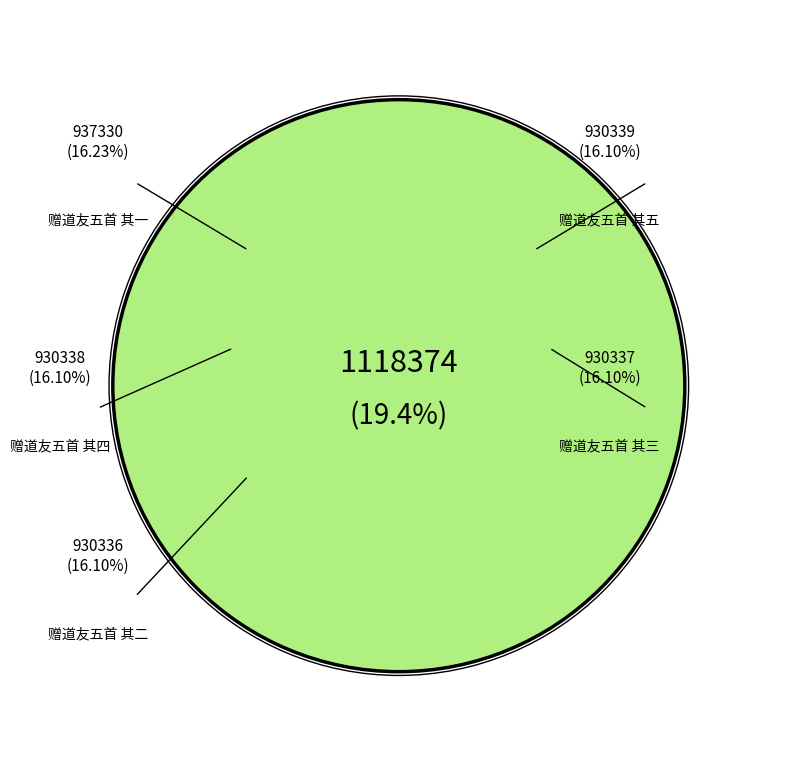

What is the change in value from 赠道友五首 其四 to 赠道友五首 其一?

+6992